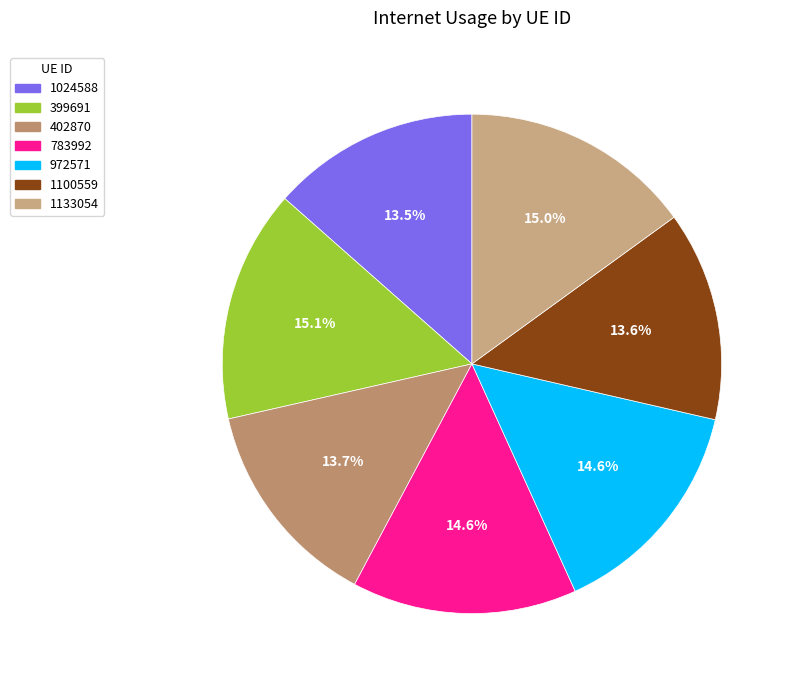

What percentage is the 402870 slice, to the nearest percent?

14%